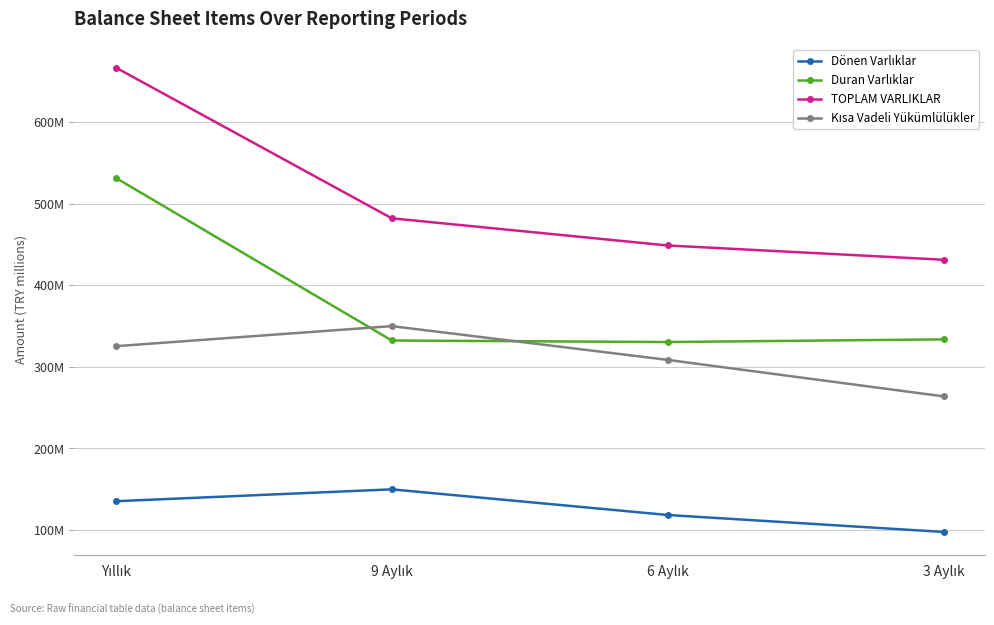

What is the label of the 1st point from the left?

Yıllık